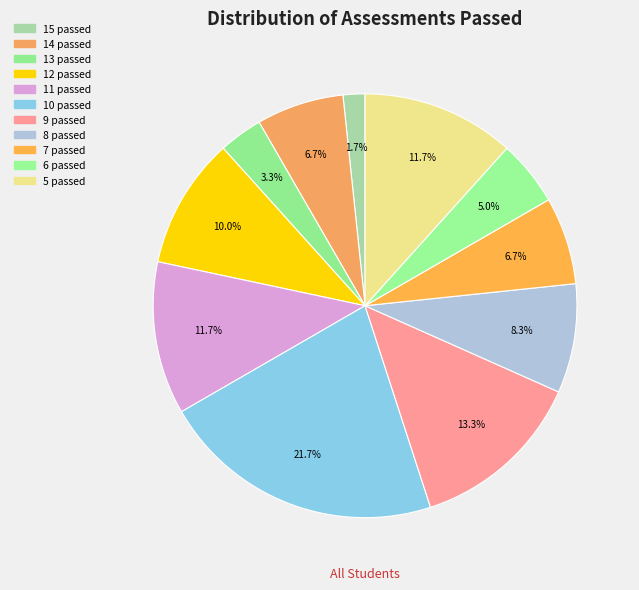

Between 11 passed and 12 passed, which is larger?

11 passed